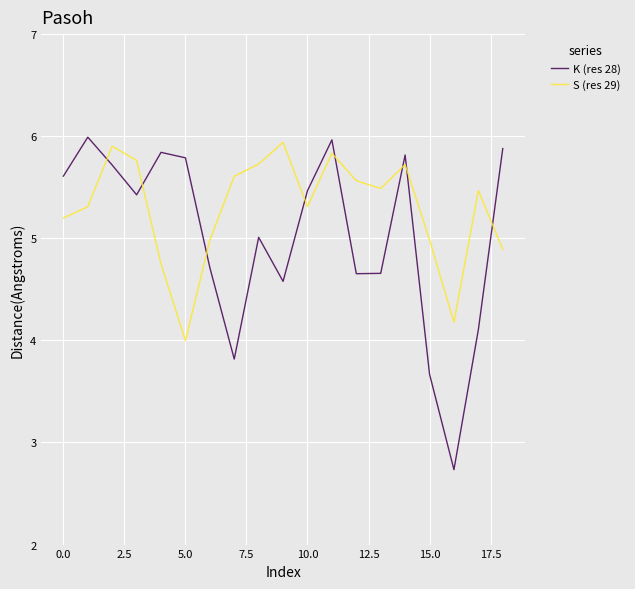

Which series has the largest total across all categories?

S (res 29)